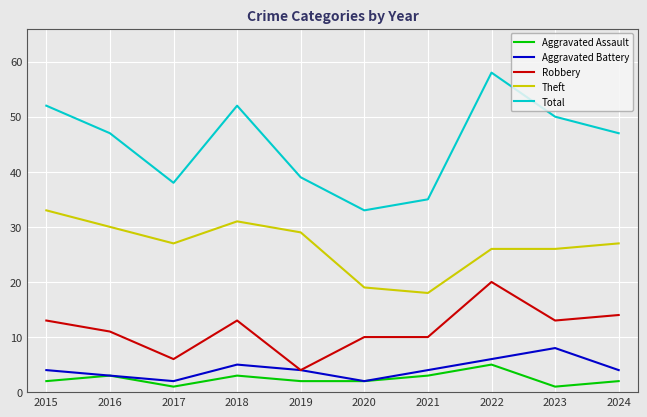

Where is the first local minimum for Theft?

2017